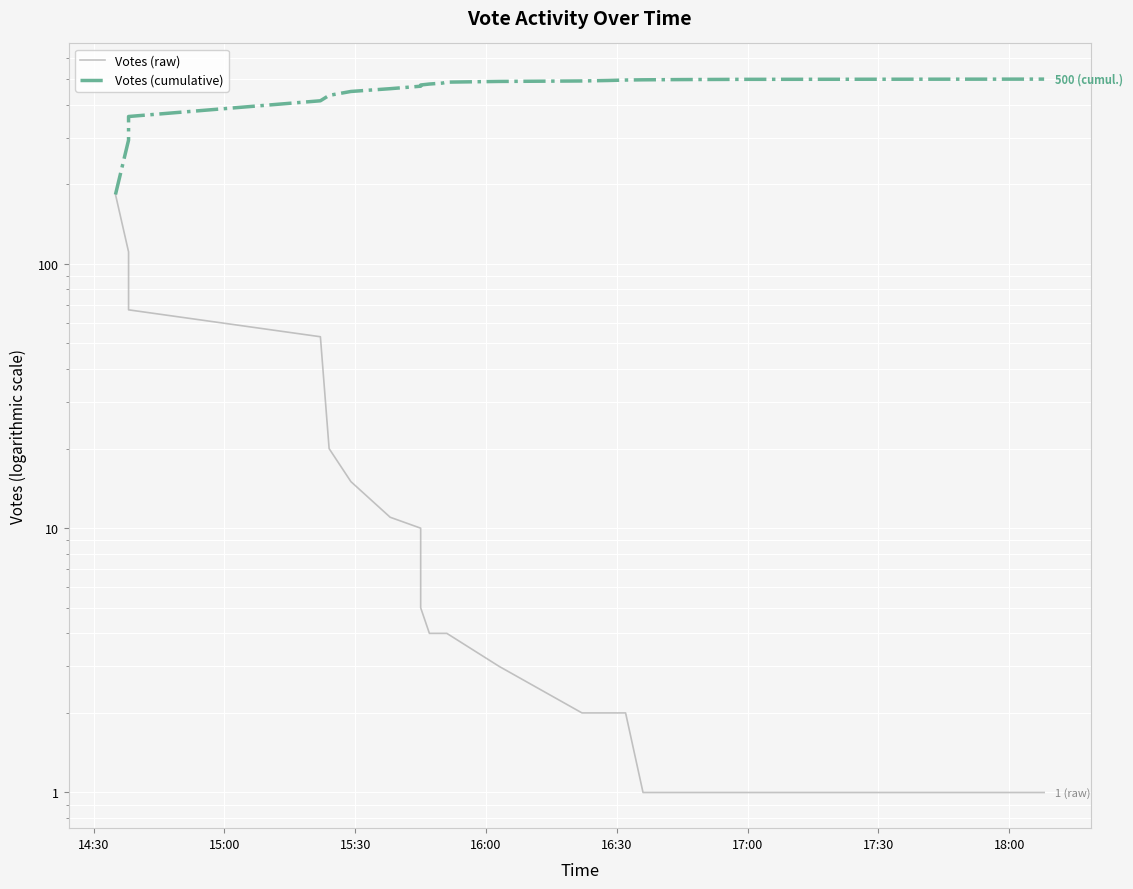

At which label does Votes (raw) first exceed 4?

14:30